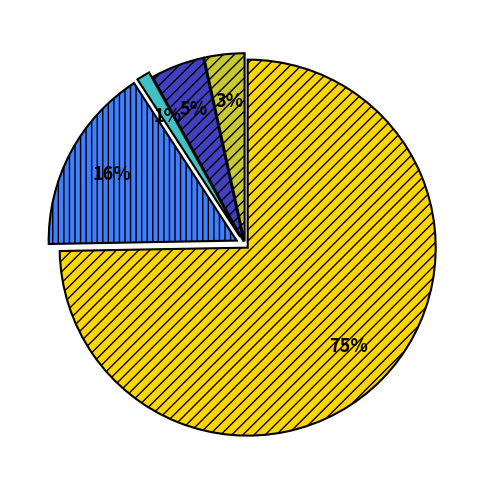

To the nearest percent, what is the average slice percentage?

20%